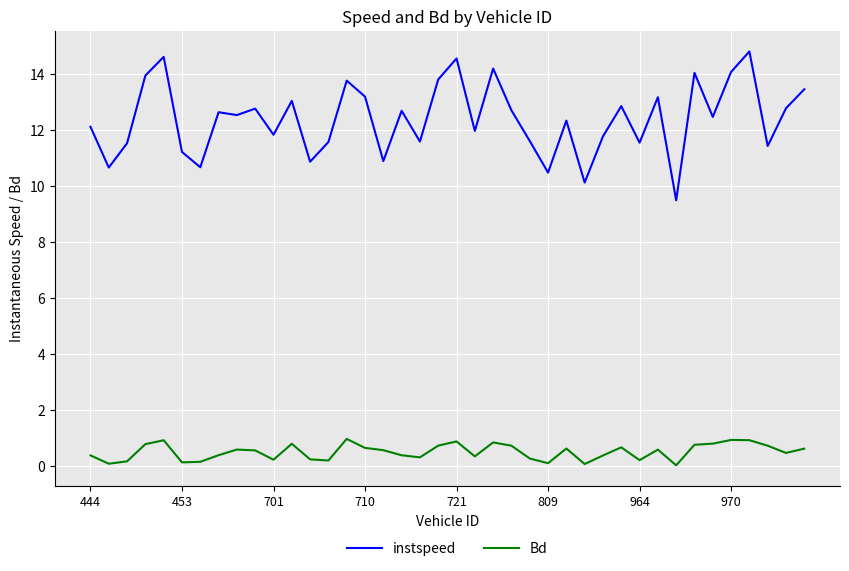

True or false: Bd and instspeed cross at least once.

False